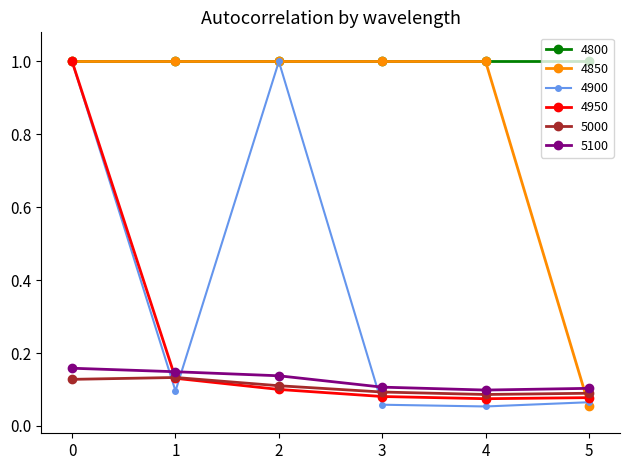

Which series ends up on top after the final intersection of 5100 and 4950?

5100